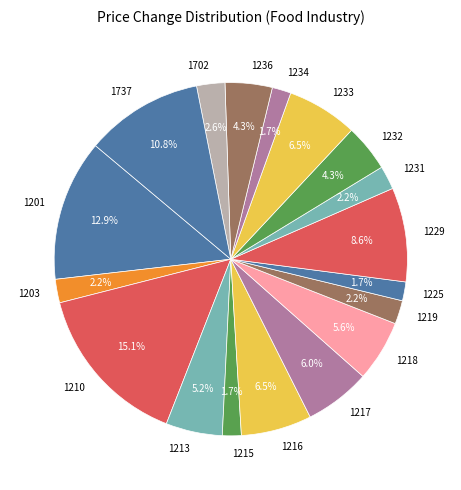

Does 1231 account for over 50% of the chart?

No